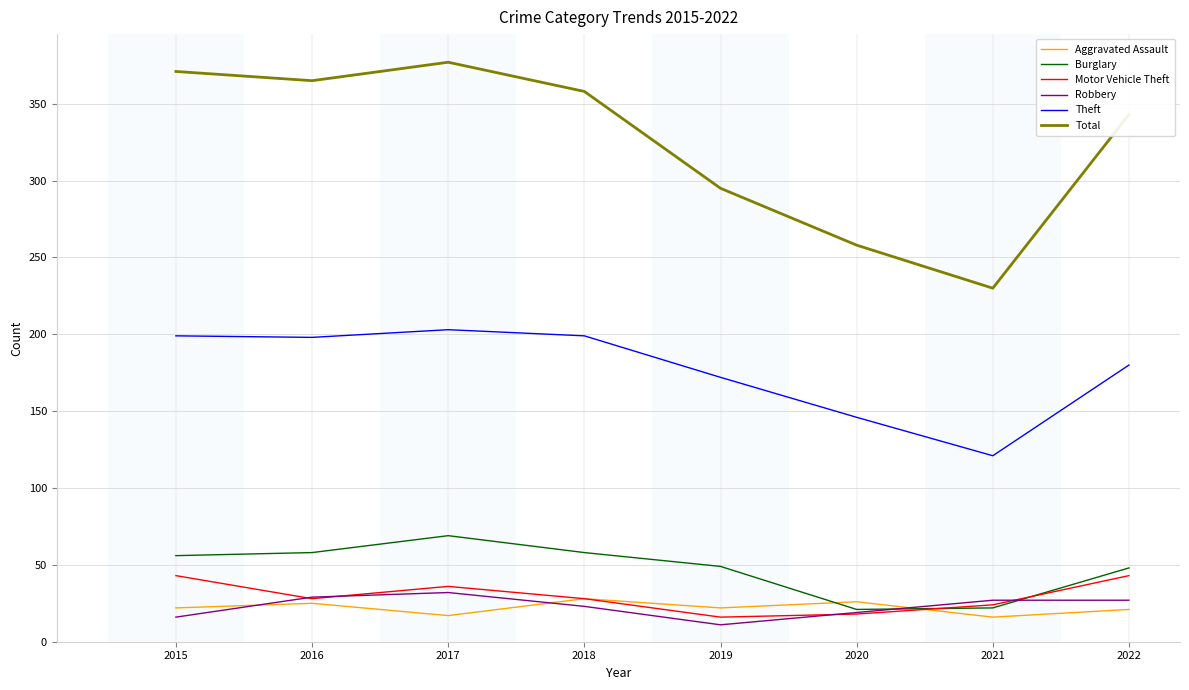

True or false: Burglary and Theft cross at least once.

False